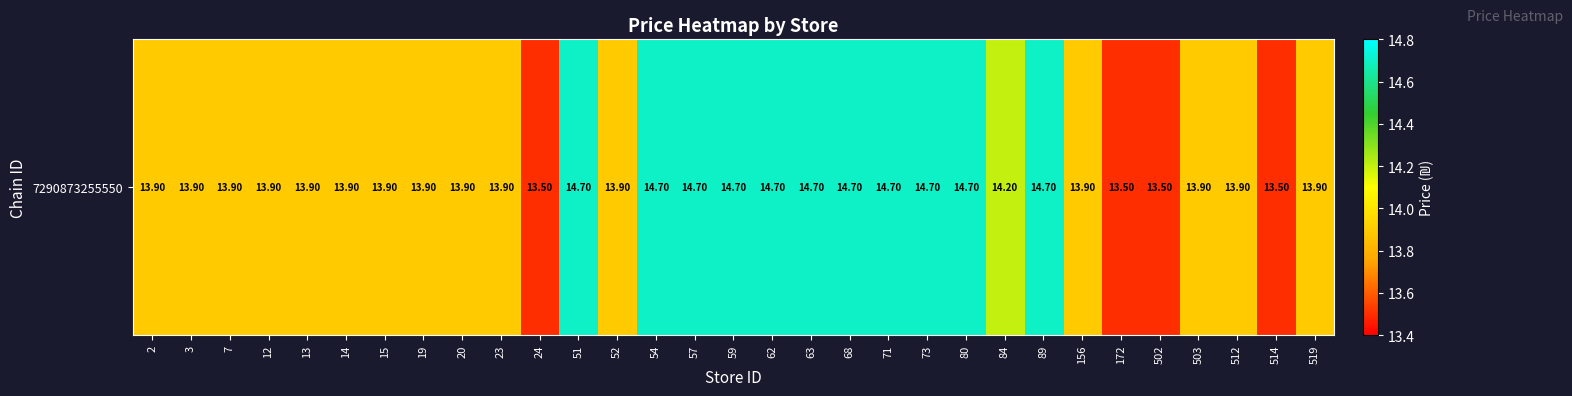

Count the number of data series in this chart.

1